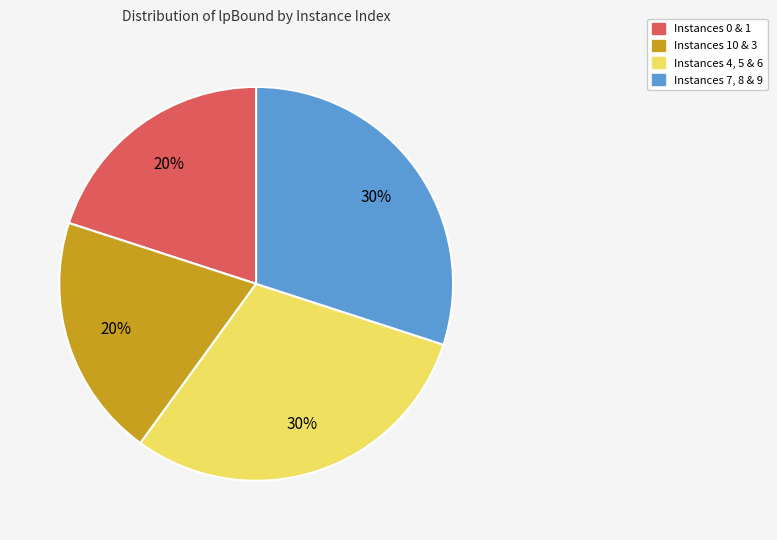

What is the ratio of the value at Instances 10 & 3 to the value at Instances 7, 8 & 9?

0.7